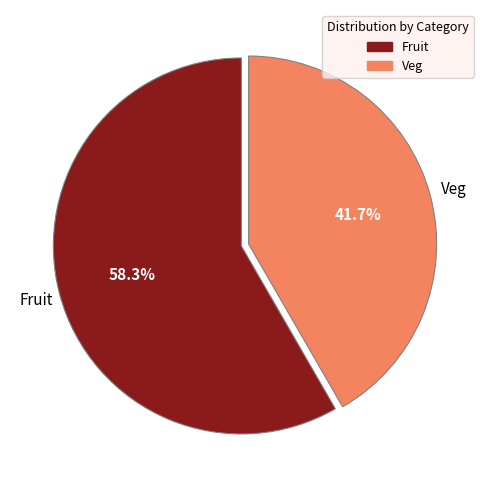

True or false: Fruit accounts for 69% of the total.

False